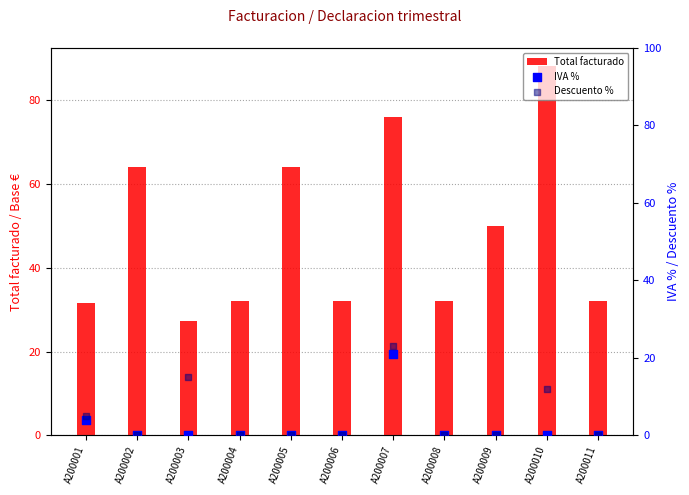

Which series reaches the minimum Y coordinate?

IVA %